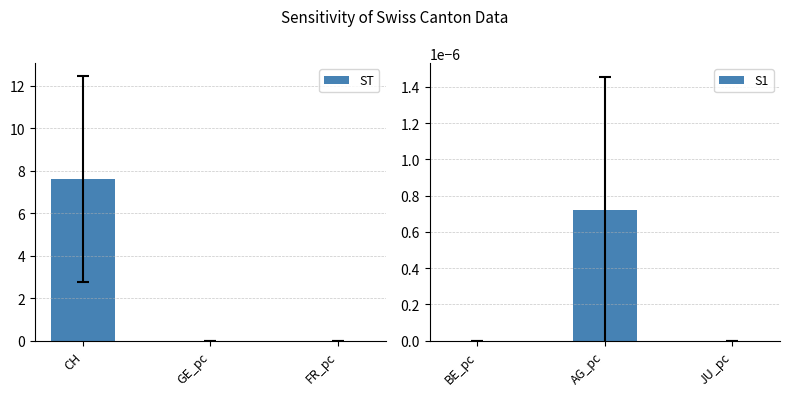

How many bars are there in total?

6